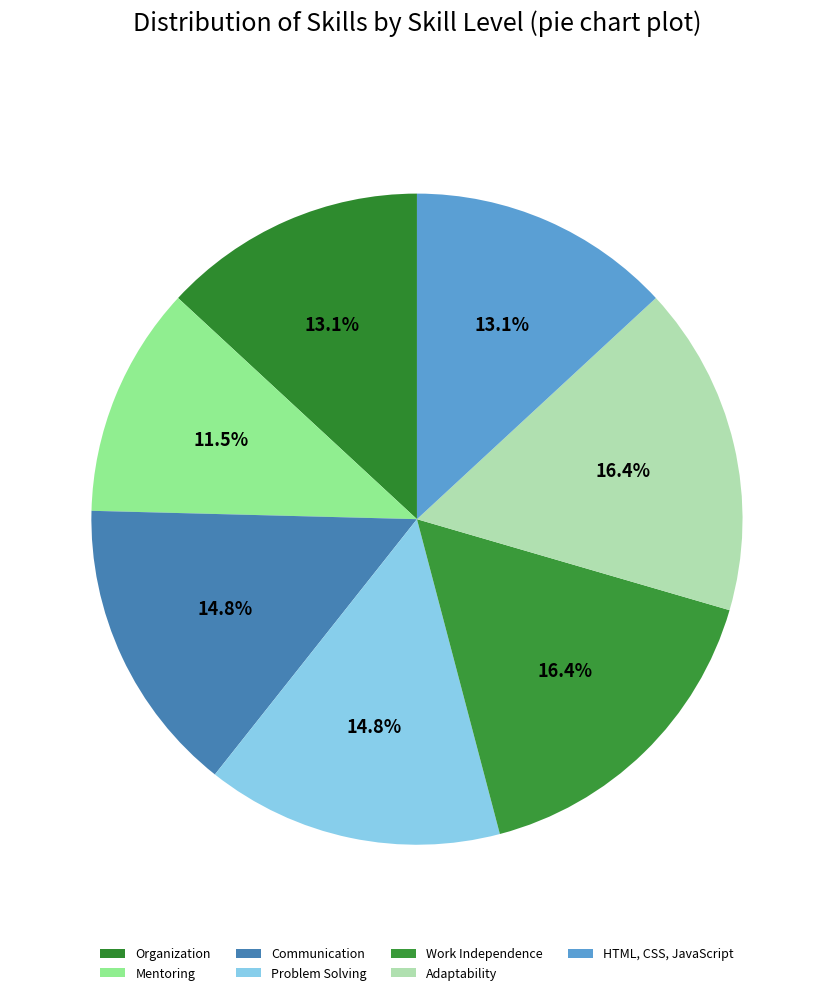

Which category has the smallest portion of the pie?

Mentoring